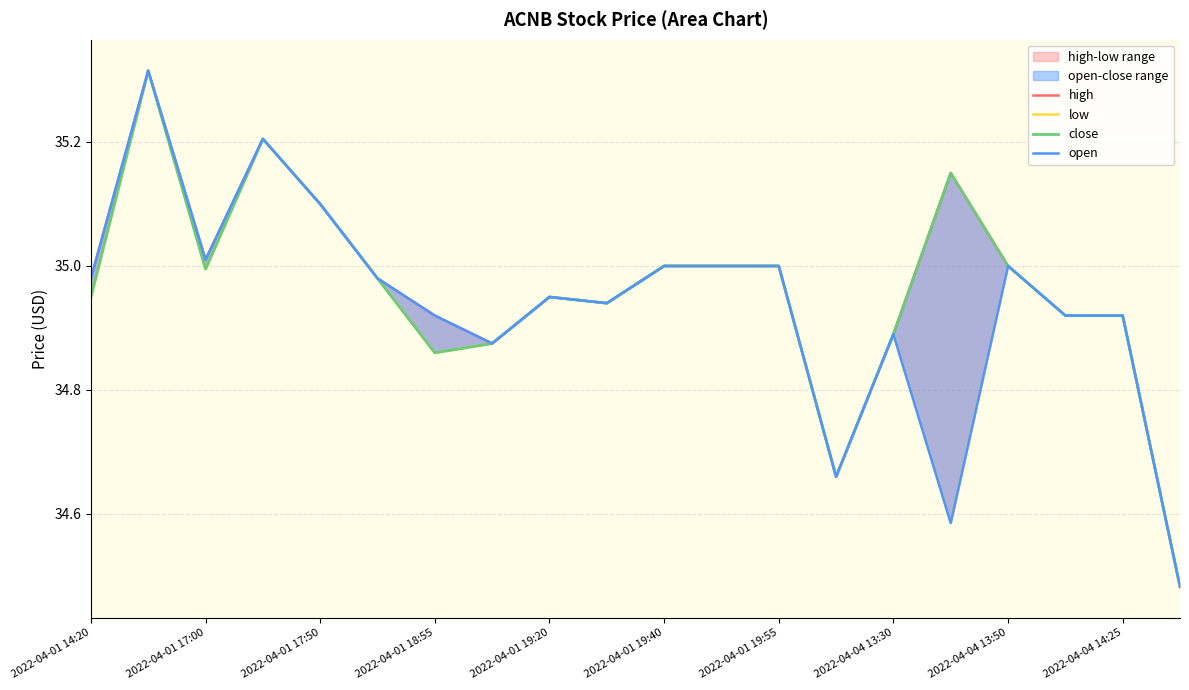

List the series in order of their overall mean, lowest first.

low, open, close, high